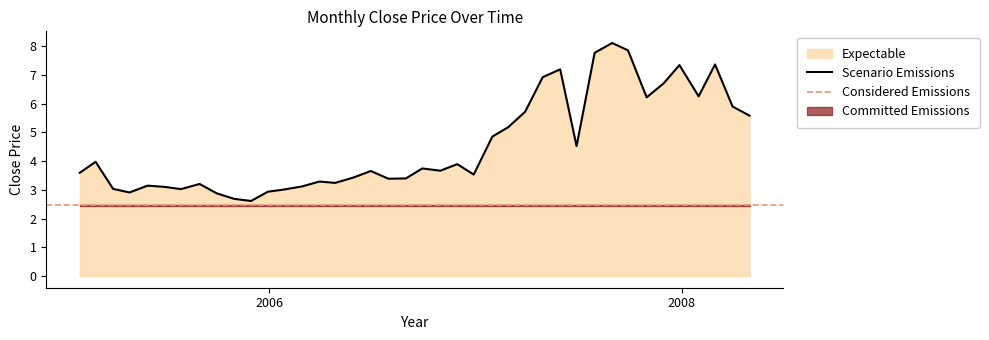

Reading left to right, extract all data points from this chart.

3.6	4.0	3.0	2.9	3.1	3.1	3.0	3.2	2.9	2.7	2.6	2.9	3.0	3.1	3.3	3.2	3.4	3.7	3.4	3.4	3.7	3.7	3.9	3.5	4.9	5.2	5.7	6.9	7.2	4.5	7.8	8.1	7.9	6.2	6.7	7.3	6.3	7.4	5.9	5.6